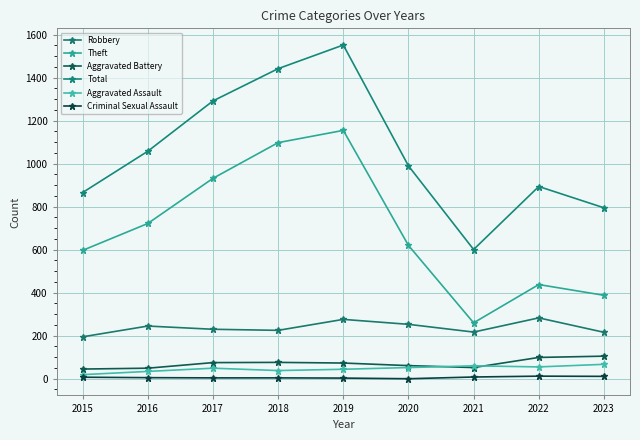

Rank the series at 2017 from lowest to highest value.

Criminal Sexual Assault, Aggravated Assault, Aggravated Battery, Robbery, Theft, Total